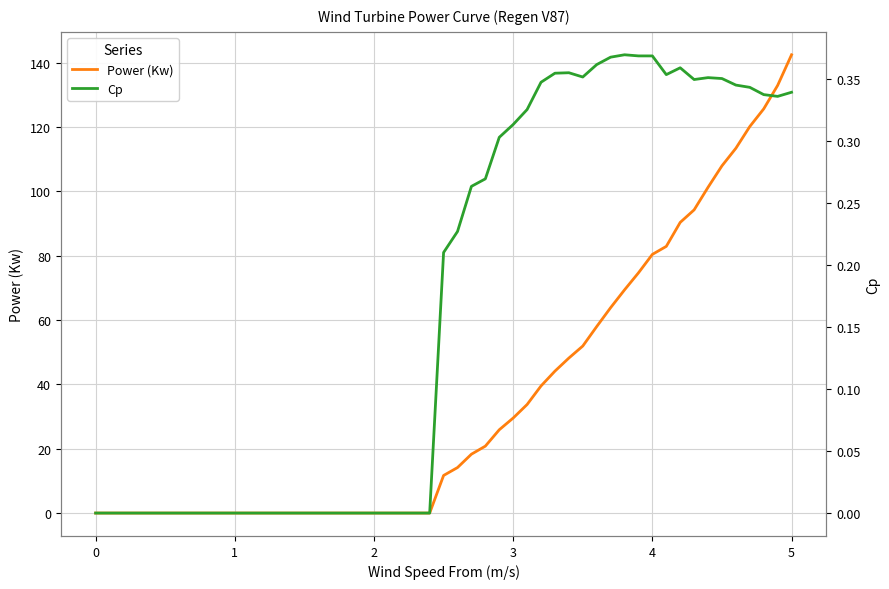

Which has a higher value, 3 or 9?

3